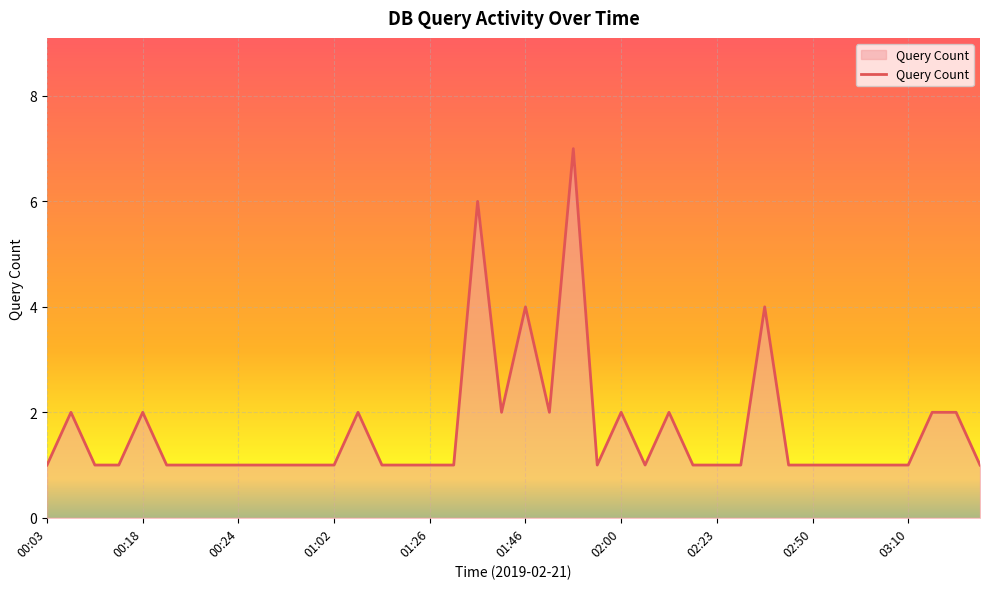

What is the difference between the maximum and minimum values?

6